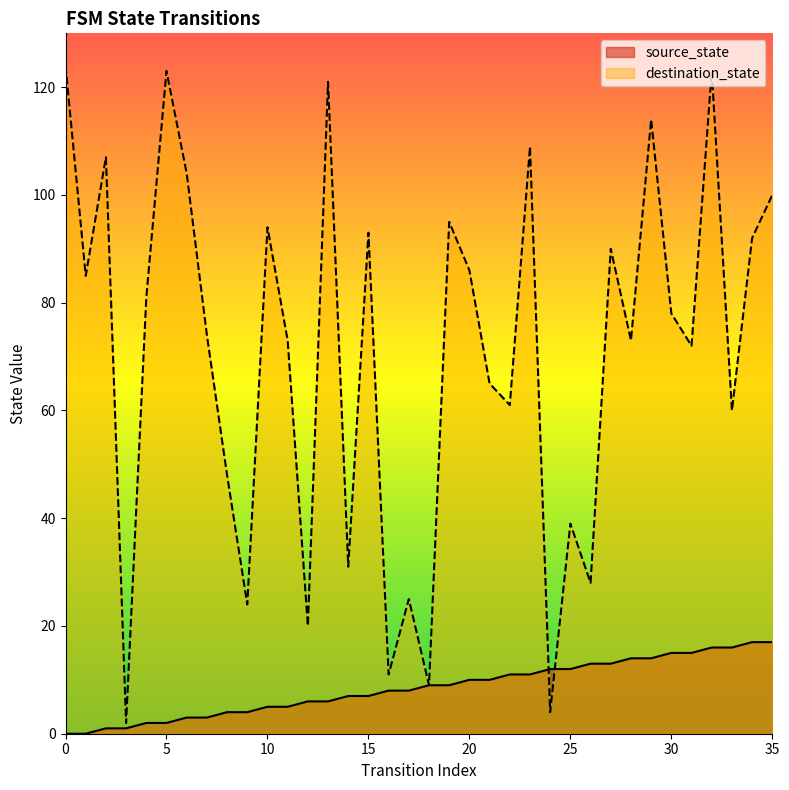

The value of source_state at 6 is 3. True or false?

True